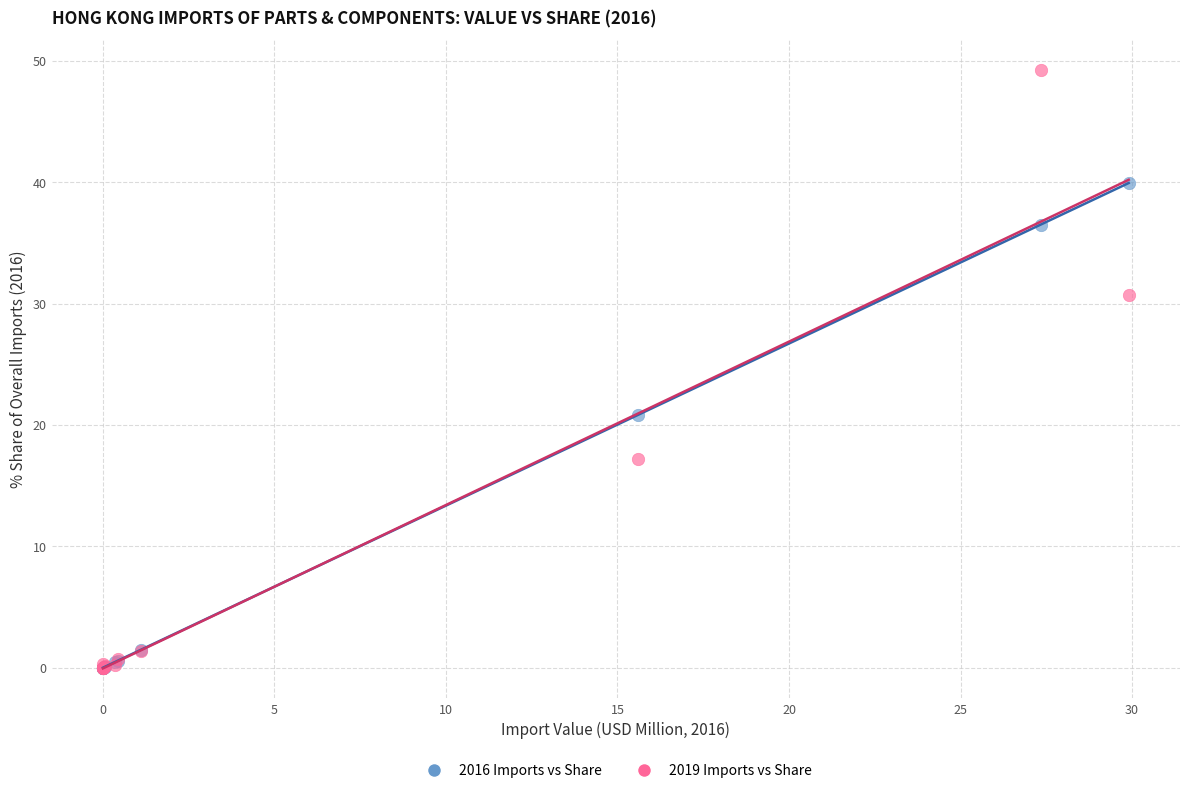

Across all series, what Y value is closest to 24?

20.8